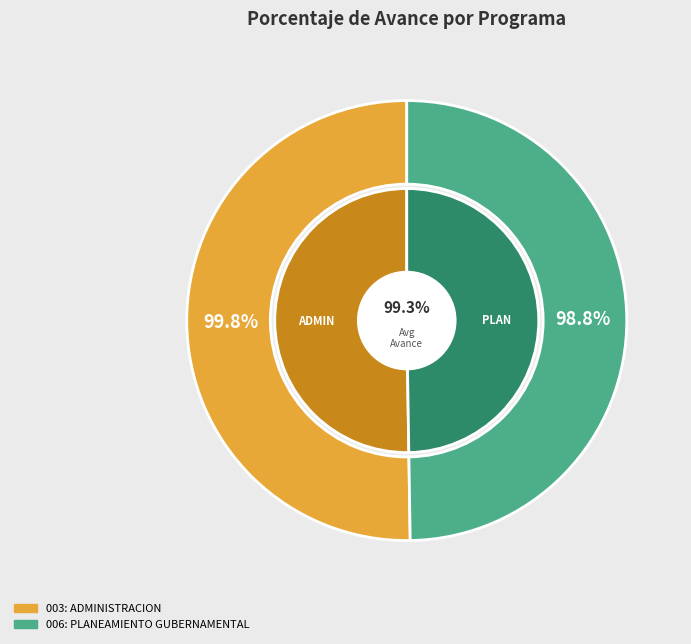

To the nearest percent, what portion does 006: PLANEAMIENTO GUBERNAMENTAL represent?

50%